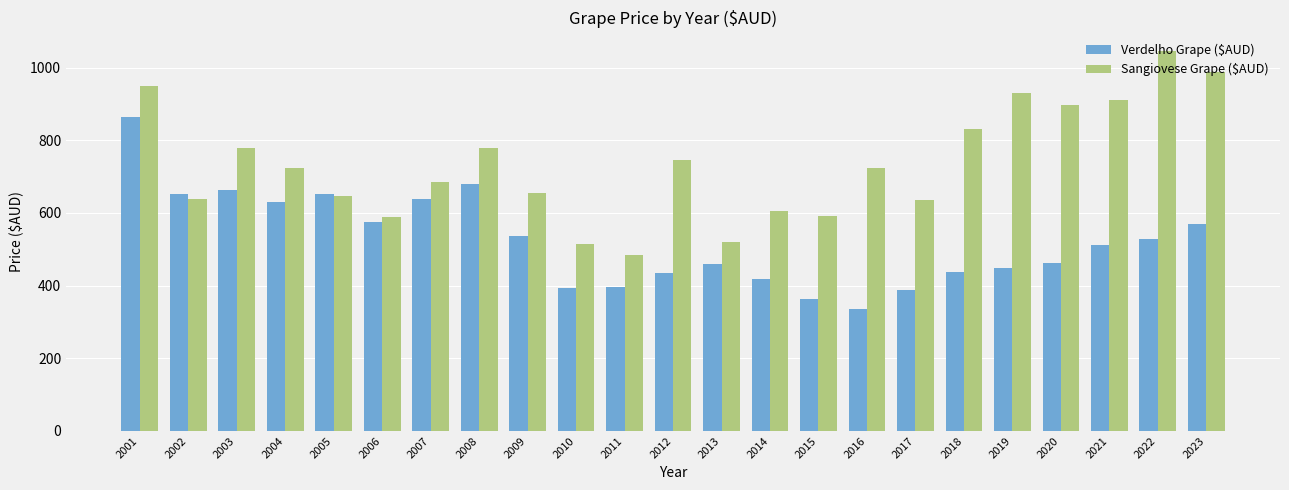

What is the difference between the maximum and second lowest values in the Sangiovese Grape ($AUD) series?

531.5